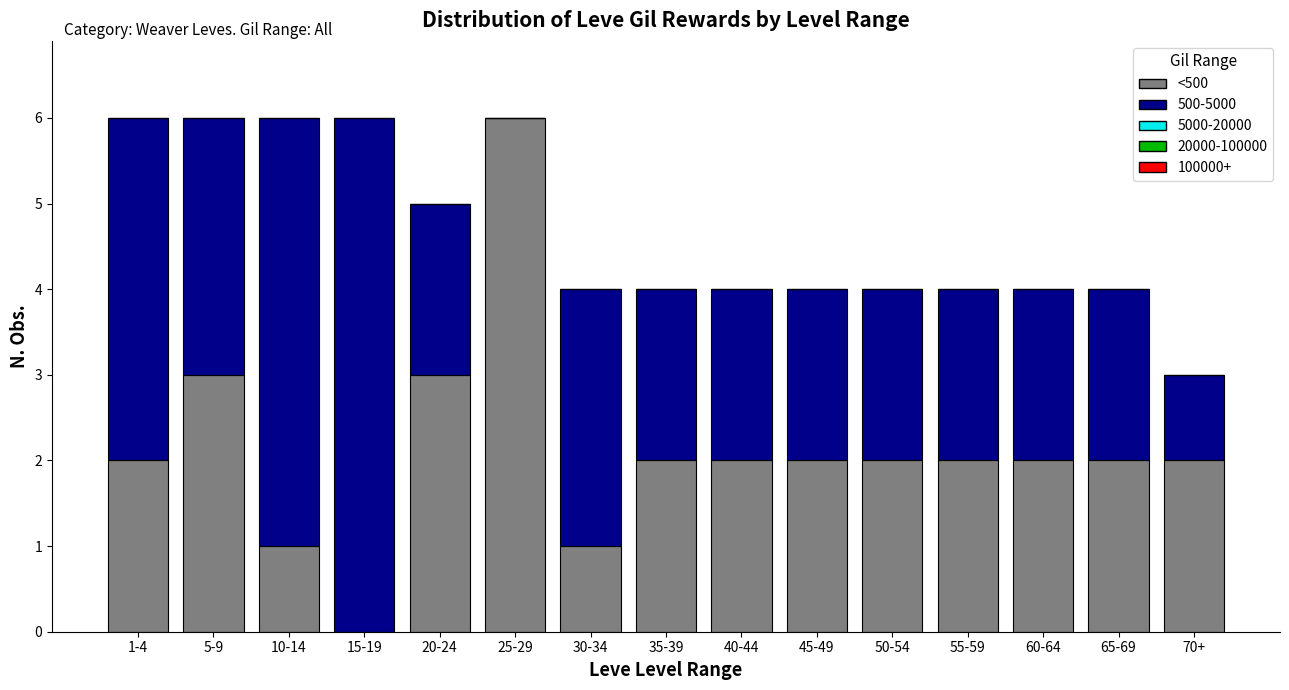

Reading left to right, what are the values for <500?

1-4=2	5-9=3	10-14=1	15-19=0	20-24=3	25-29=6	30-34=1	35-39=2	40-44=2	45-49=2	50-54=2	55-59=2	60-64=2	65-69=2	70+=2